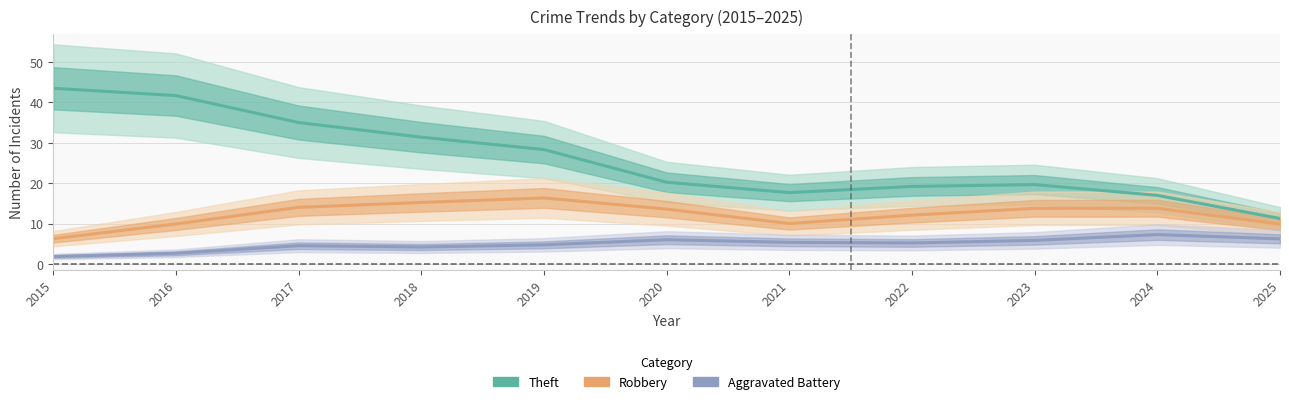

The Theft series shows 19.2 at 2022. True or false?

True